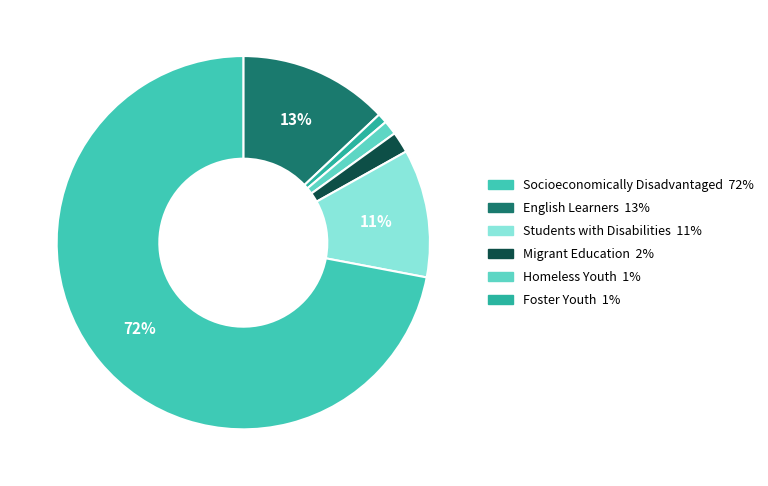

Is there any slice that represents more than half of the pie?

Yes